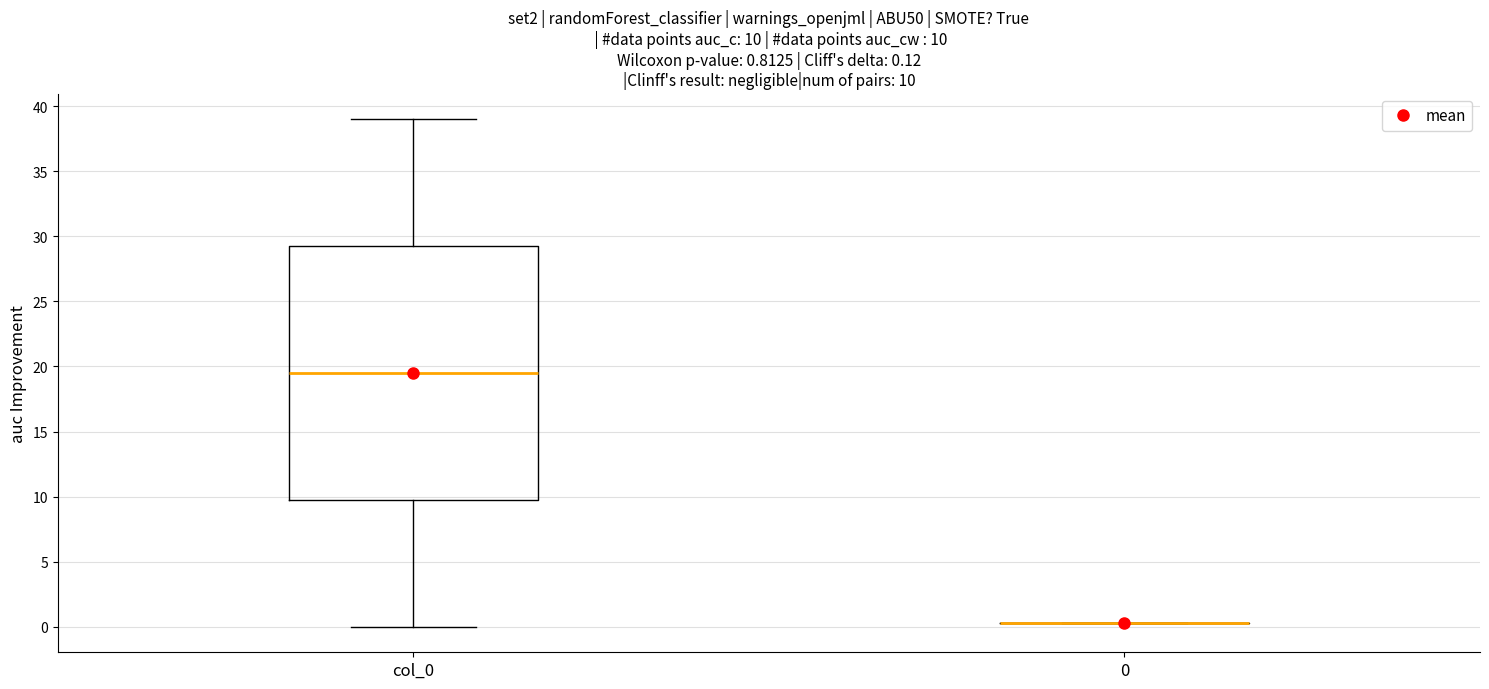

Comparing the boxes themselves (not the whiskers), which one is the tallest?

col_0